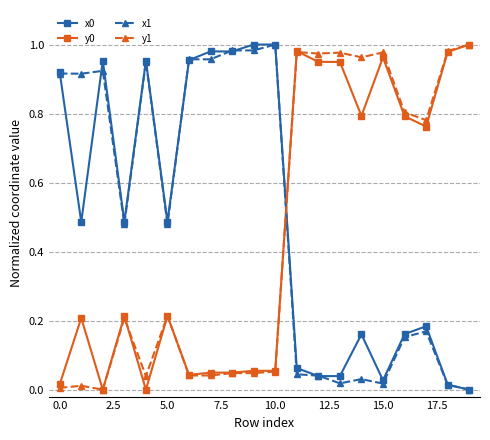

True or false: x0 has more than 0 points higher than both neighbors.

True